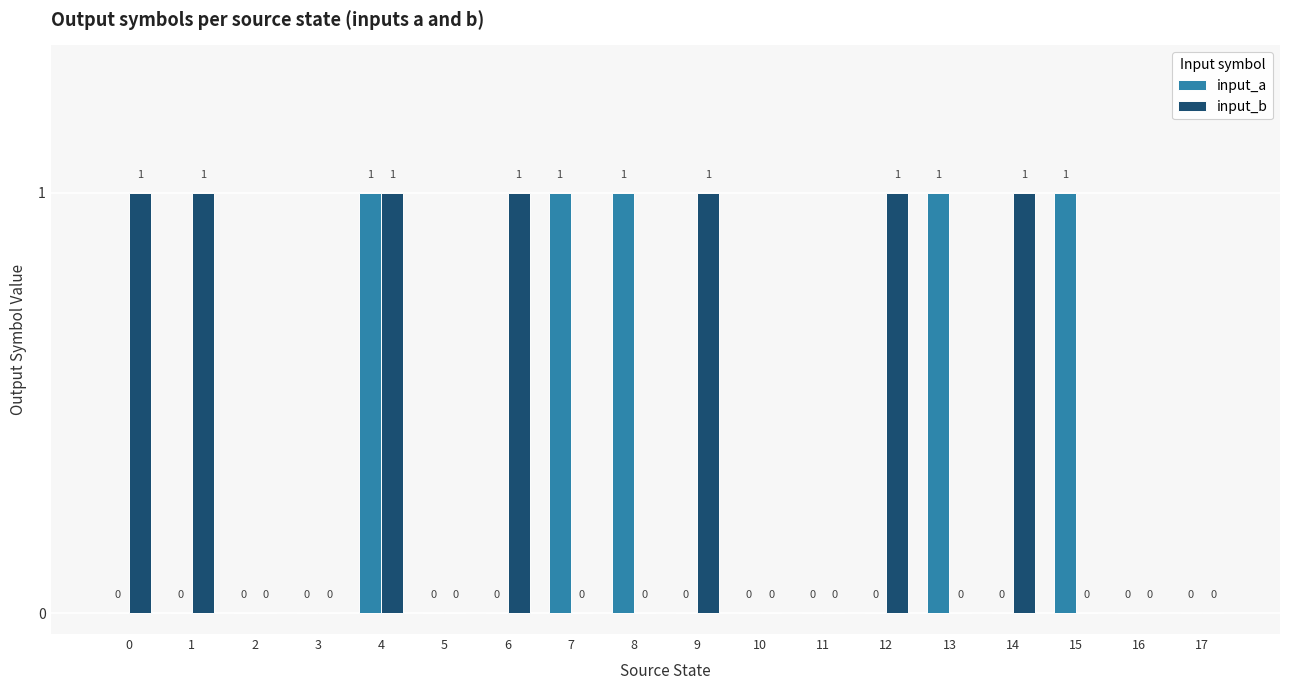

Reading right to left, list all the values displayed in this chart.

input_a: 17=0	16=0	15=1	14=0	13=1	12=0	11=0	10=0	9=0	8=1	7=1	6=0	5=0	4=1	3=0	2=0	1=0	0=0
input_b: 17=0	16=0	15=0	14=1	13=0	12=1	11=0	10=0	9=1	8=0	7=0	6=1	5=0	4=1	3=0	2=0	1=1	0=1